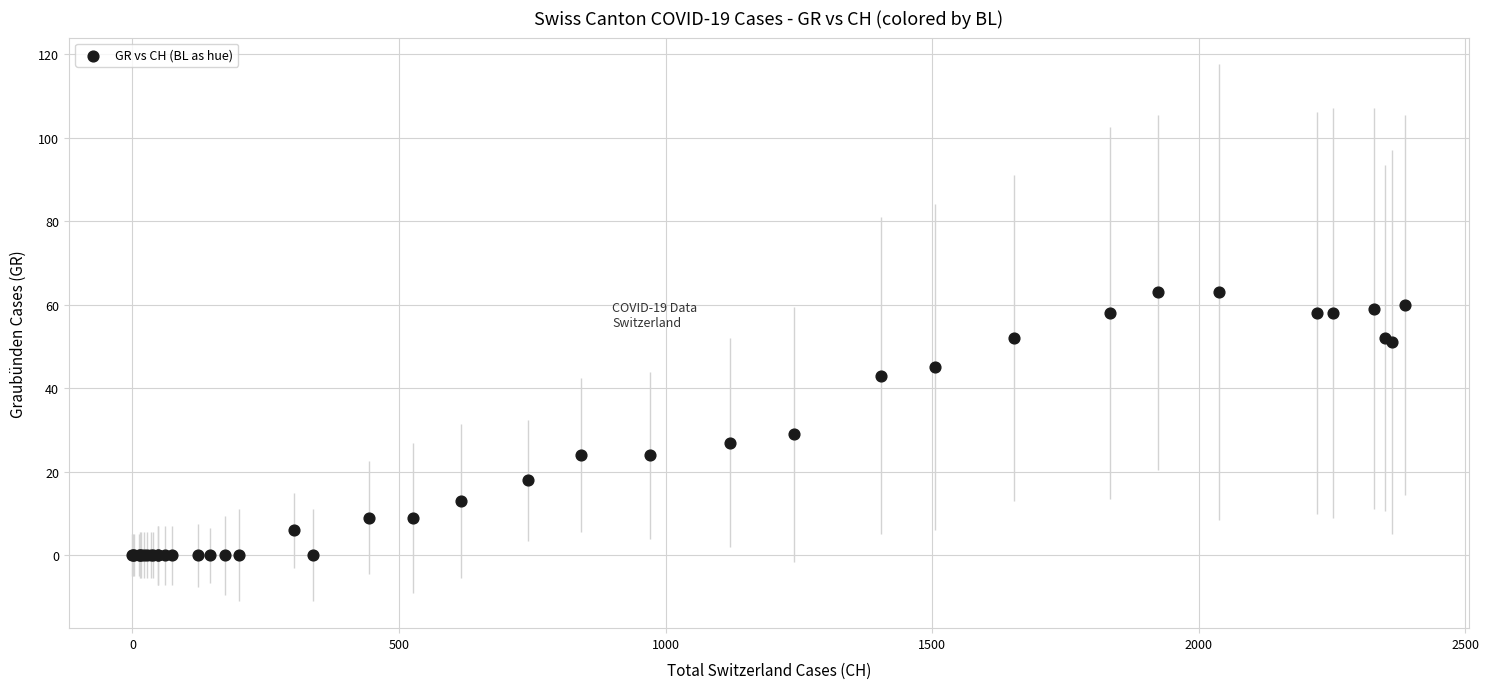

What Y value in the scatter plot is closest to 31?

29